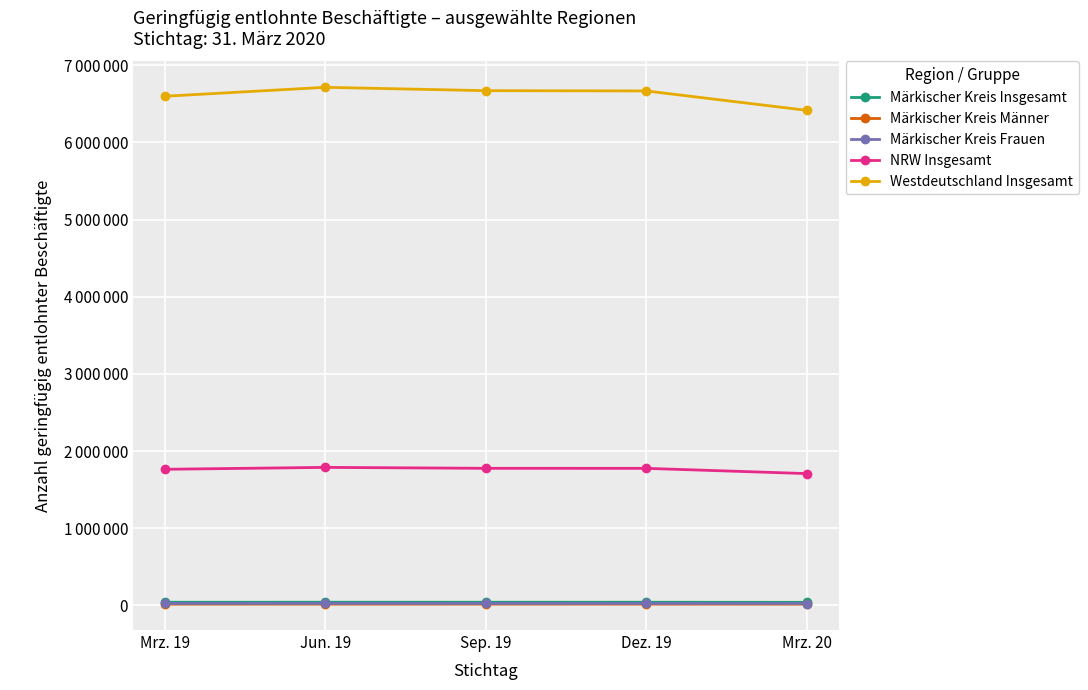

Rank the categories by Märkischer Kreis Frauen value from lowest to highest.

Mrz. 20, Dez. 19, Sep. 19, Mrz. 19, Jun. 19